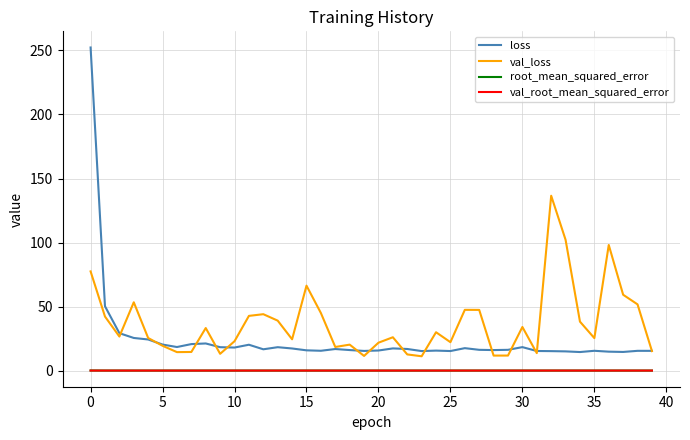

What is the maximum value for loss?

252.3